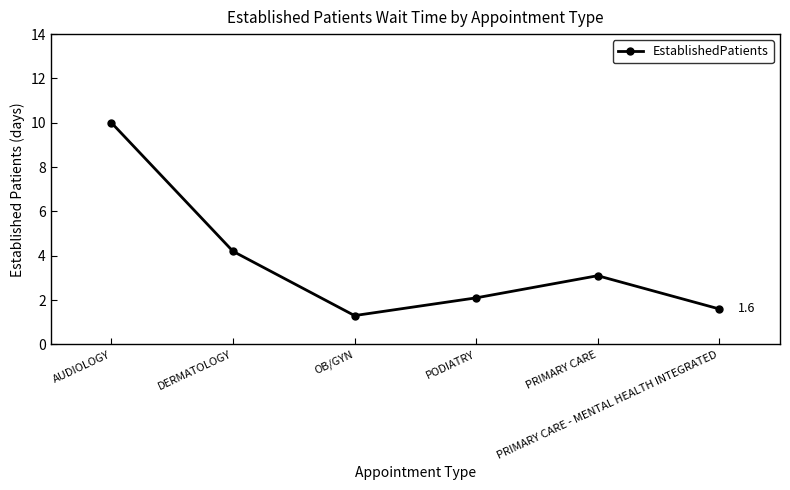

How many values are below 3?

3